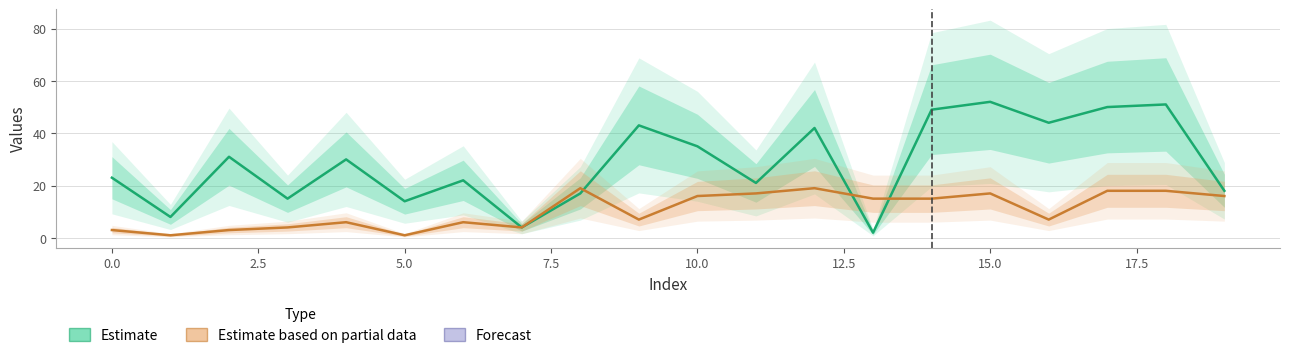

How many lines are shown in the chart?

2